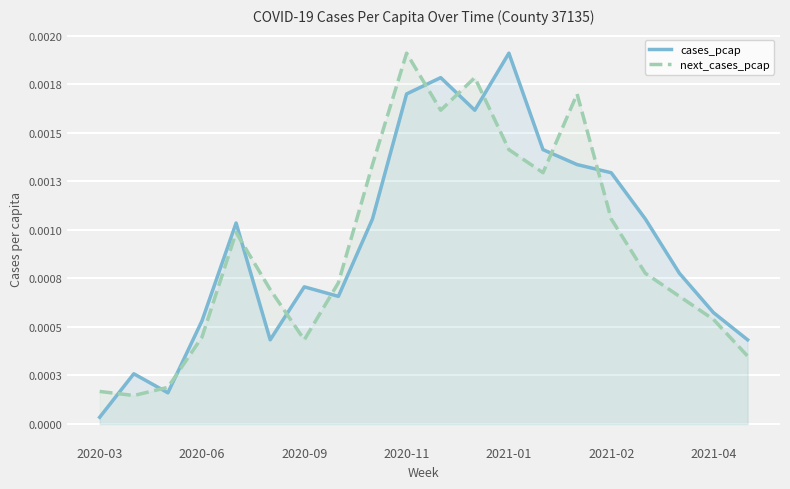

How many series are shown in this chart?

2